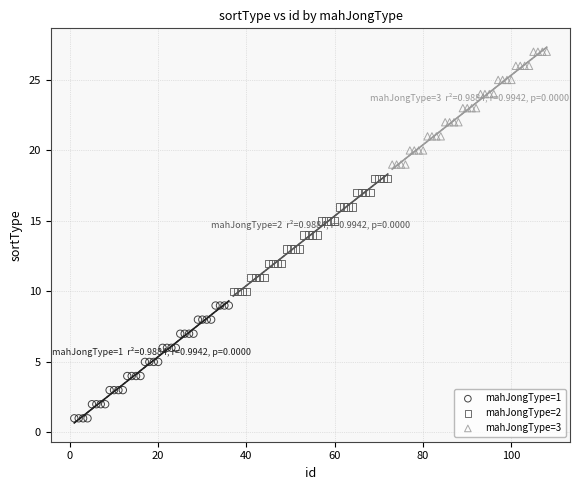

What are all the series names shown in the legend?

mahJongType=1, mahJongType=2, mahJongType=3